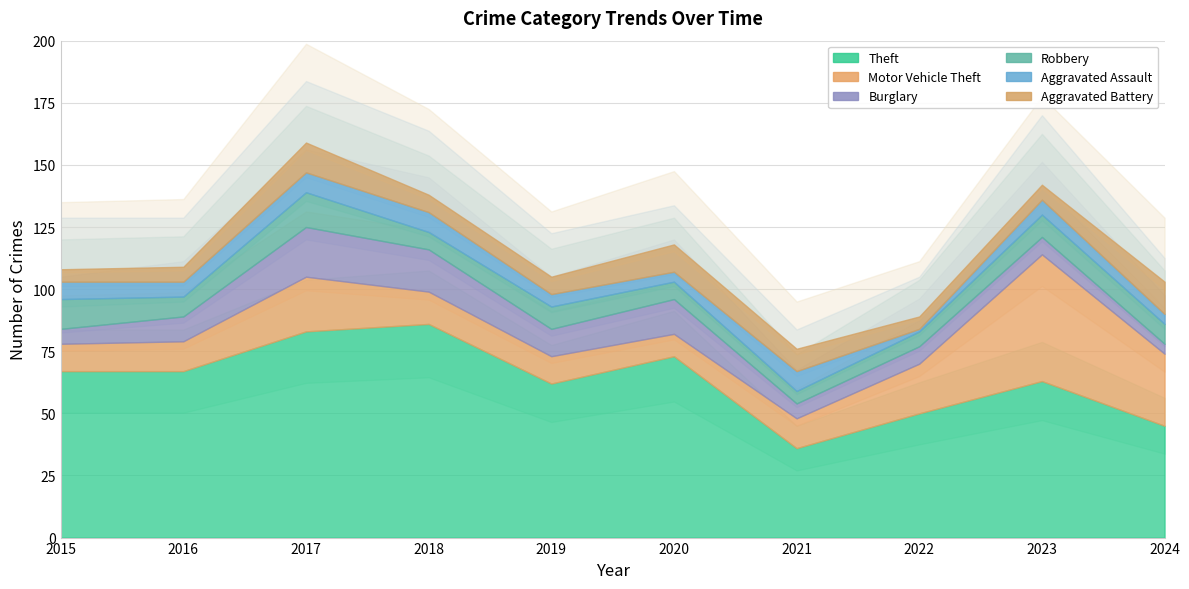

At which label does Theft first exceed 67?

2017